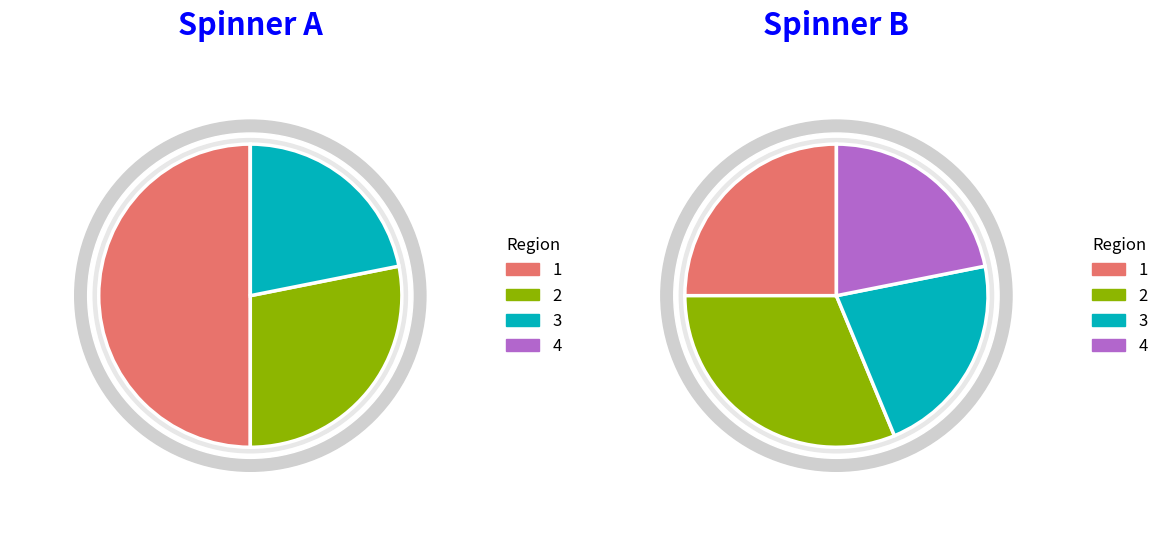

Is it true that State 3 (a) is 15% of the pie?

False